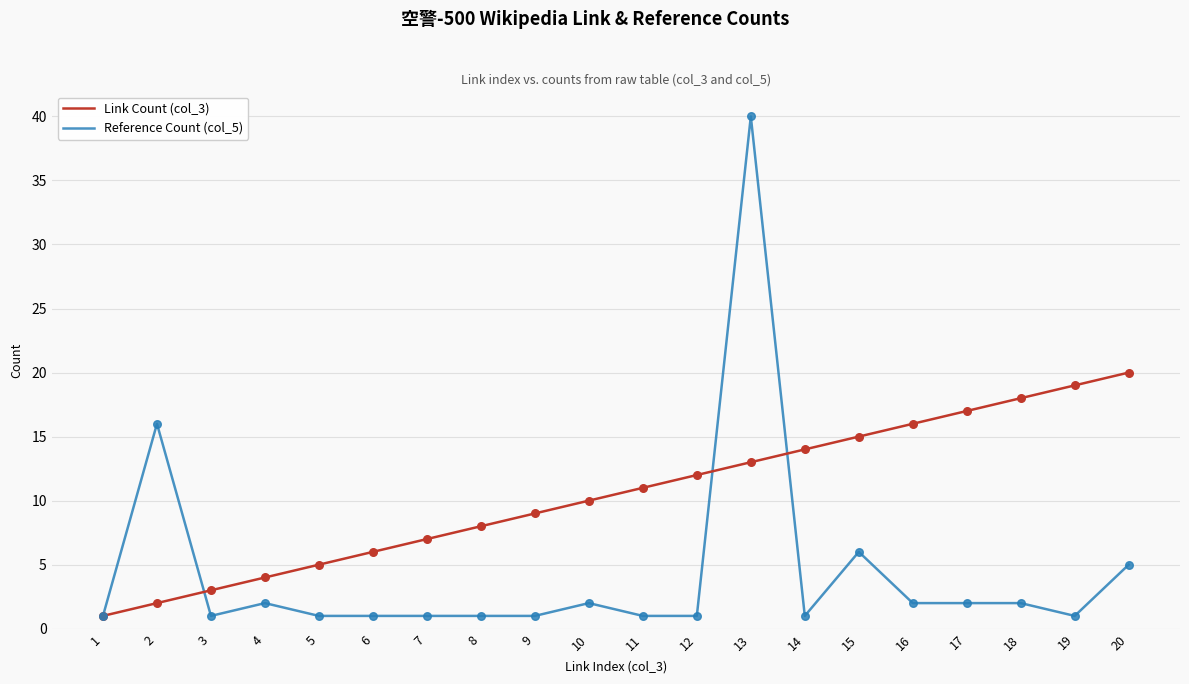

Which series has the largest range (max minus min)?

Reference Count (col_5)